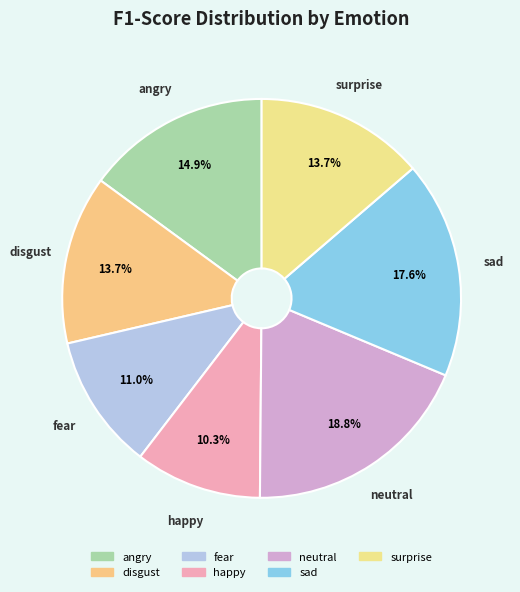

Is it true that sad is 8% of the pie?

False